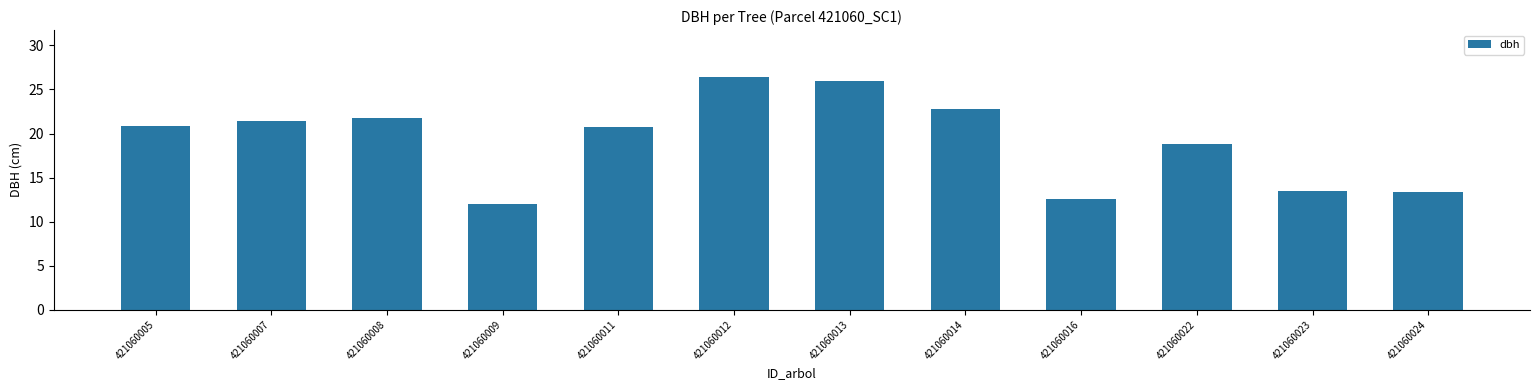

True or false: the data shows 12.1 at 421060009.

True